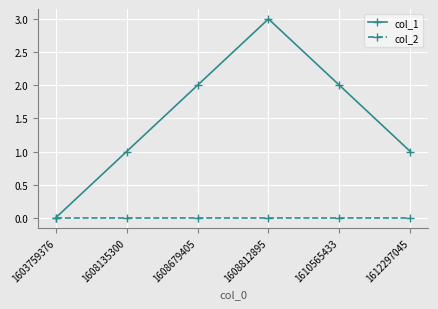

Which series has the widest spread of values?

col_1